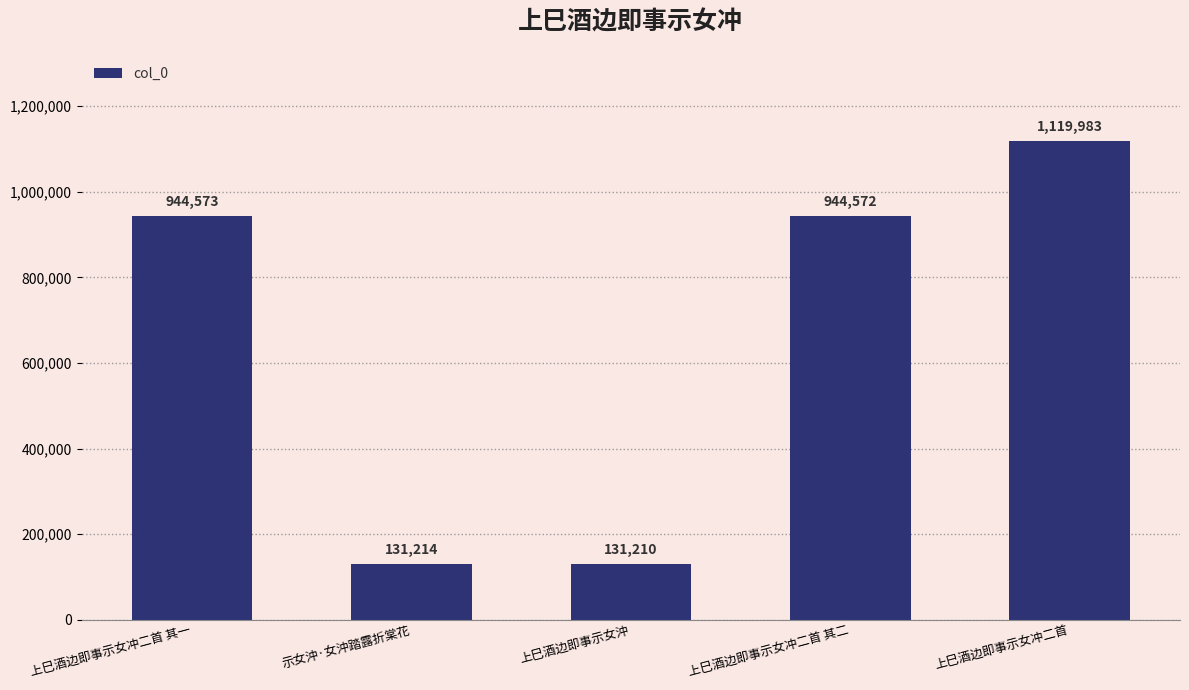

What is the change in value from 上巳酒边即事示女沖 to 上巳酒边即事示女冲二首 其二?

+813362